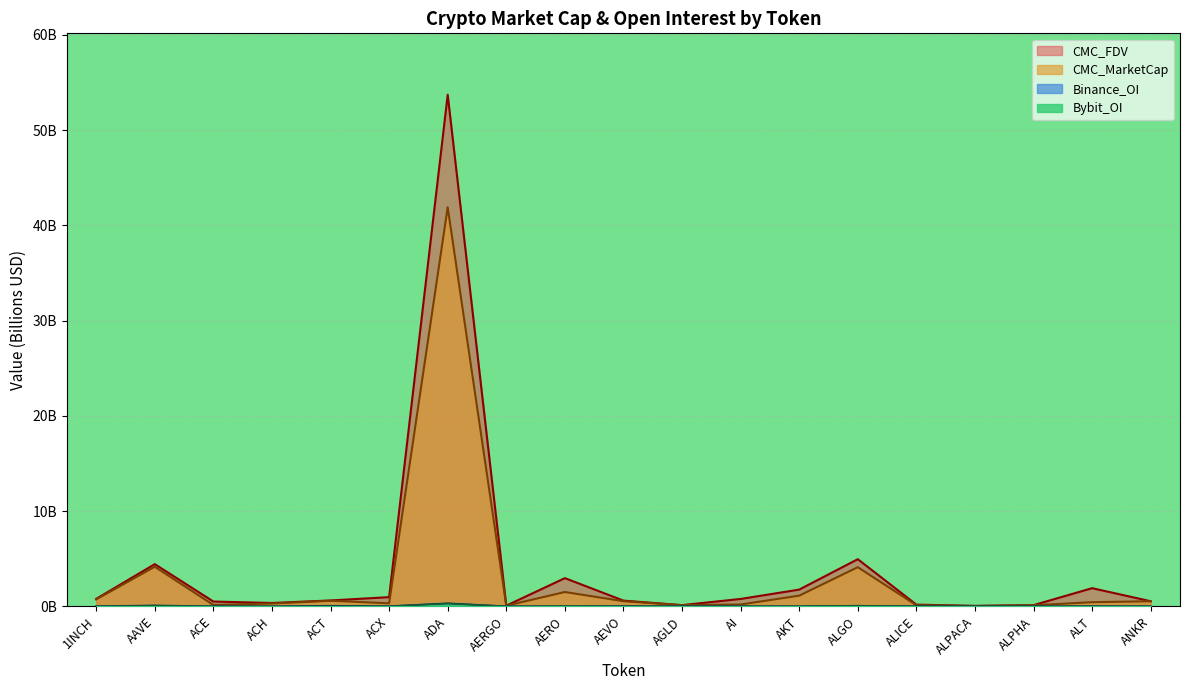

Reading left to right, list all the values displayed in this chart.

CMC_MarketCap: 1INCH=0.7	AAVE=4.2	ACE=0.1	ACH=0.3	ACT=0.6	ACX=0.3	ADA=41.9	AERGO=0.1	AERO=1.5	AEVO=0.5	AGLD=0.1	AI=0.2	AKT=1.1	ALGO=4.1	ALICE=0.1	ALPACA=0.0	ALPHA=0.1	ALT=0.4	ANKR=0.5
CMC_FDV: 1INCH=0.8	AAVE=4.4	ACE=0.5	ACH=0.4	ACT=0.6	ACX=1.0	ADA=53.7	AERGO=0.1	AERO=3.0	AEVO=0.6	AGLD=0.1	AI=0.8	AKT=1.8	ALGO=5.0	ALICE=0.2	ALPACA=0.0	ALPHA=0.1	ALT=1.9	ANKR=0.5
Binance_OI: 1INCH=0.0	AAVE=0.1	ACE=0.0	ACH=0.0	ACT=0.1	ACX=0.0	ADA=0.3	AERGO=0.0	AERO=0.0	AEVO=0.0	AGLD=0.0	AI=0.0	AKT=0.0	ALGO=0.1	ALICE=0.0	ALPACA=0.0	ALPHA=0.0	ALT=0.0	ANKR=0.0
Bybit_OI: 1INCH=0.0	AAVE=0.1	ACE=0.0	ACH=0.0	ACT=0.0	ACX=0.0	ADA=0.3	AERGO=0.0	AERO=0.0	AEVO=0.0	AGLD=0.0	AI=0.0	AKT=0.0	ALGO=0.1	ALICE=0.0	ALPACA=0.0	ALPHA=0.0	ALT=0.0	ANKR=0.0